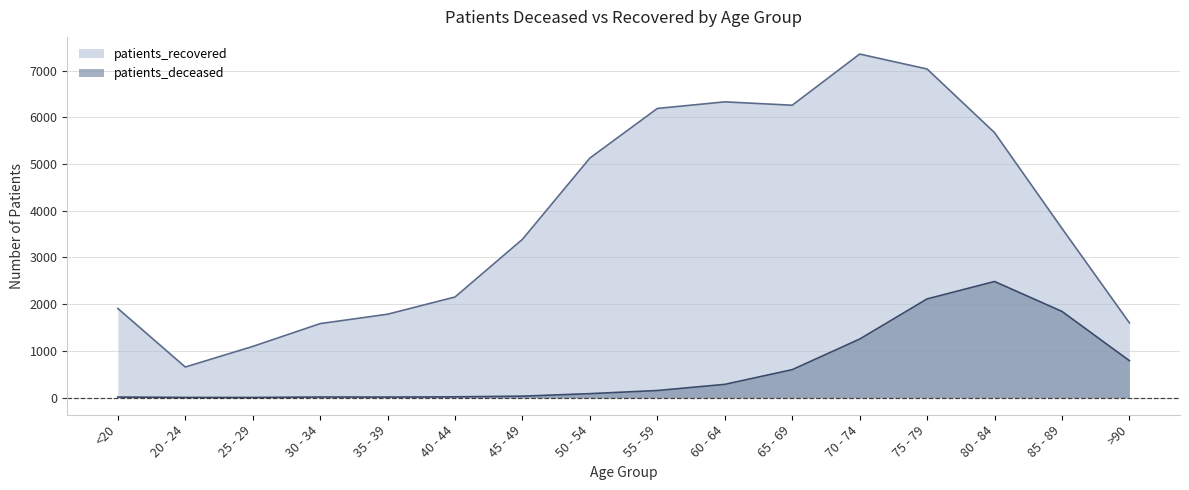

True or false: patients_recovered has a value of 6333 at 60 - 64.

True